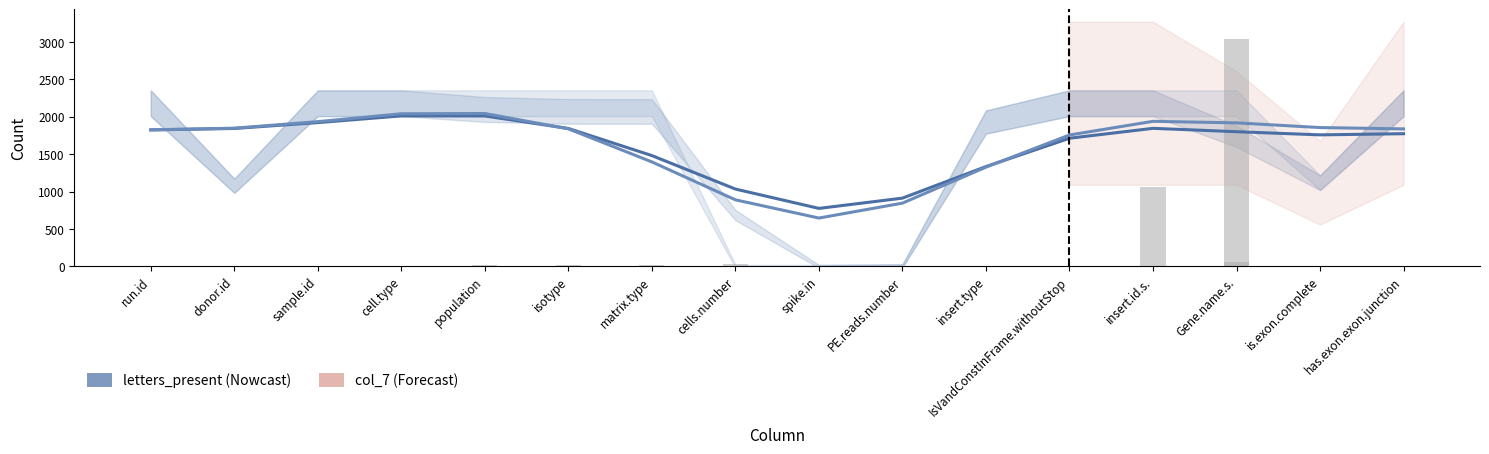

The col_7 series shows 646.4 at spike.in. True or false?

True